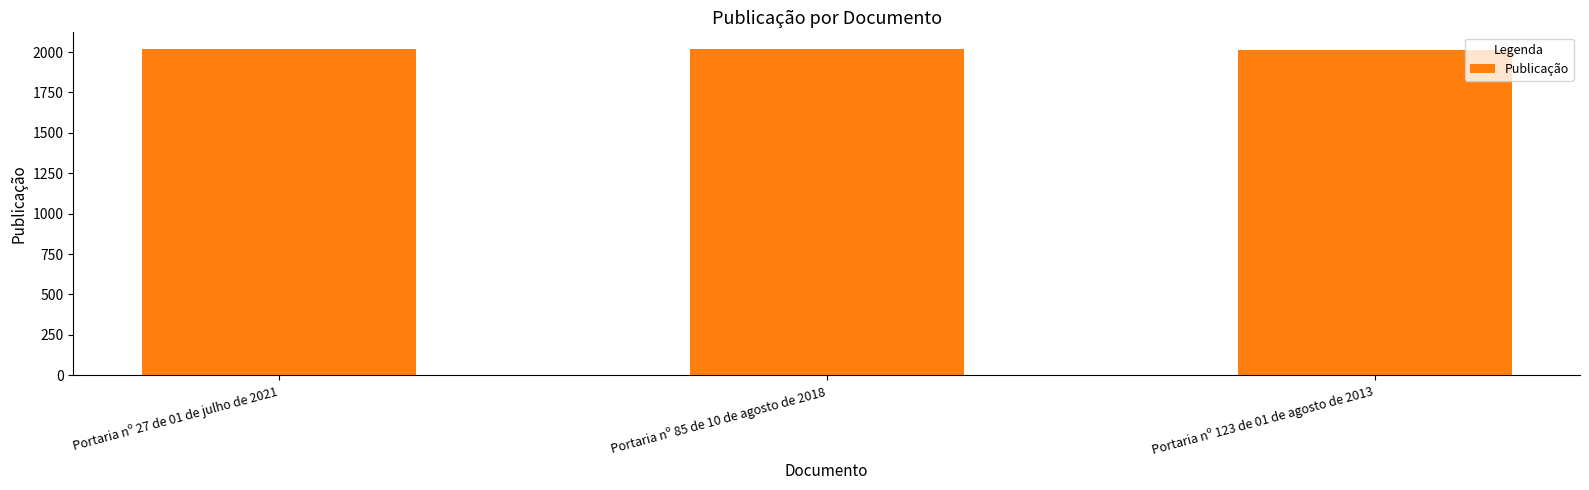

What is the smallest value displayed?

2013